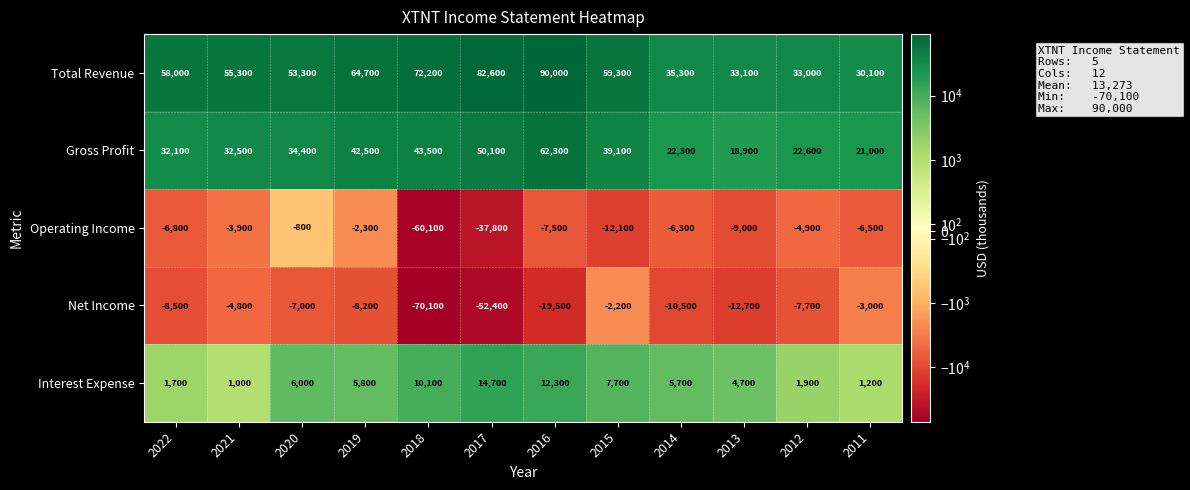

The Interest Expense series shows 5700 at 2014. True or false?

True